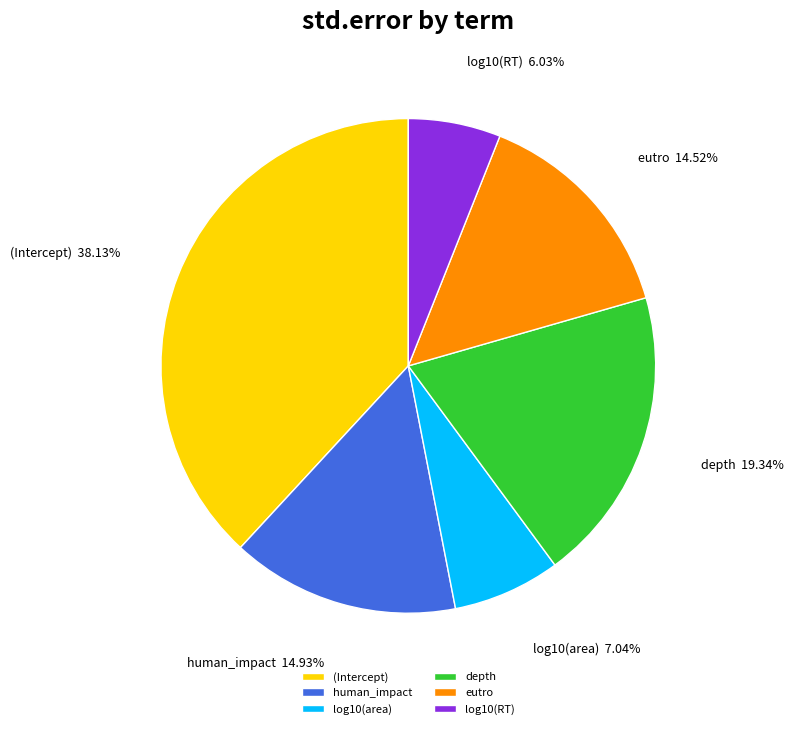

Which has a higher value, depth or log10(area)?

depth